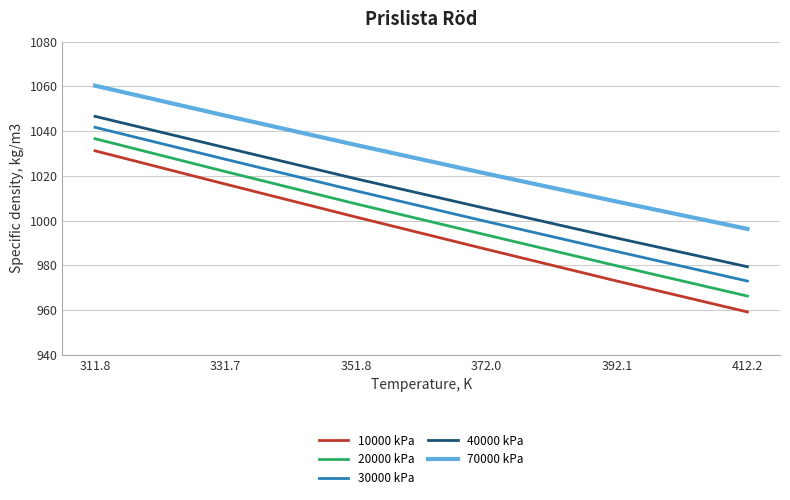

Reading left to right, extract all data points from this chart.

10000 kPa: 311.8=1031.2	331.7=1016.3	351.8=1001.6	372.0=987.2	392.1=973.0	412.2=959.2
20000 kPa: 311.8=1036.6	331.7=1021.9	351.8=1007.5	372.0=993.6	392.1=979.8	412.2=966.3
30000 kPa: 311.8=1041.7	331.7=1027.4	351.8=1013.3	372.0=999.6	392.1=986.2	412.2=973.0
40000 kPa: 311.8=1046.6	331.7=1032.6	351.8=1018.7	372.0=1005.4	392.1=992.2	412.2=979.4
70000 kPa: 311.8=1060.3	331.7=1046.9	351.8=1033.8	372.0=1021.0	392.1=1008.5	412.2=996.3